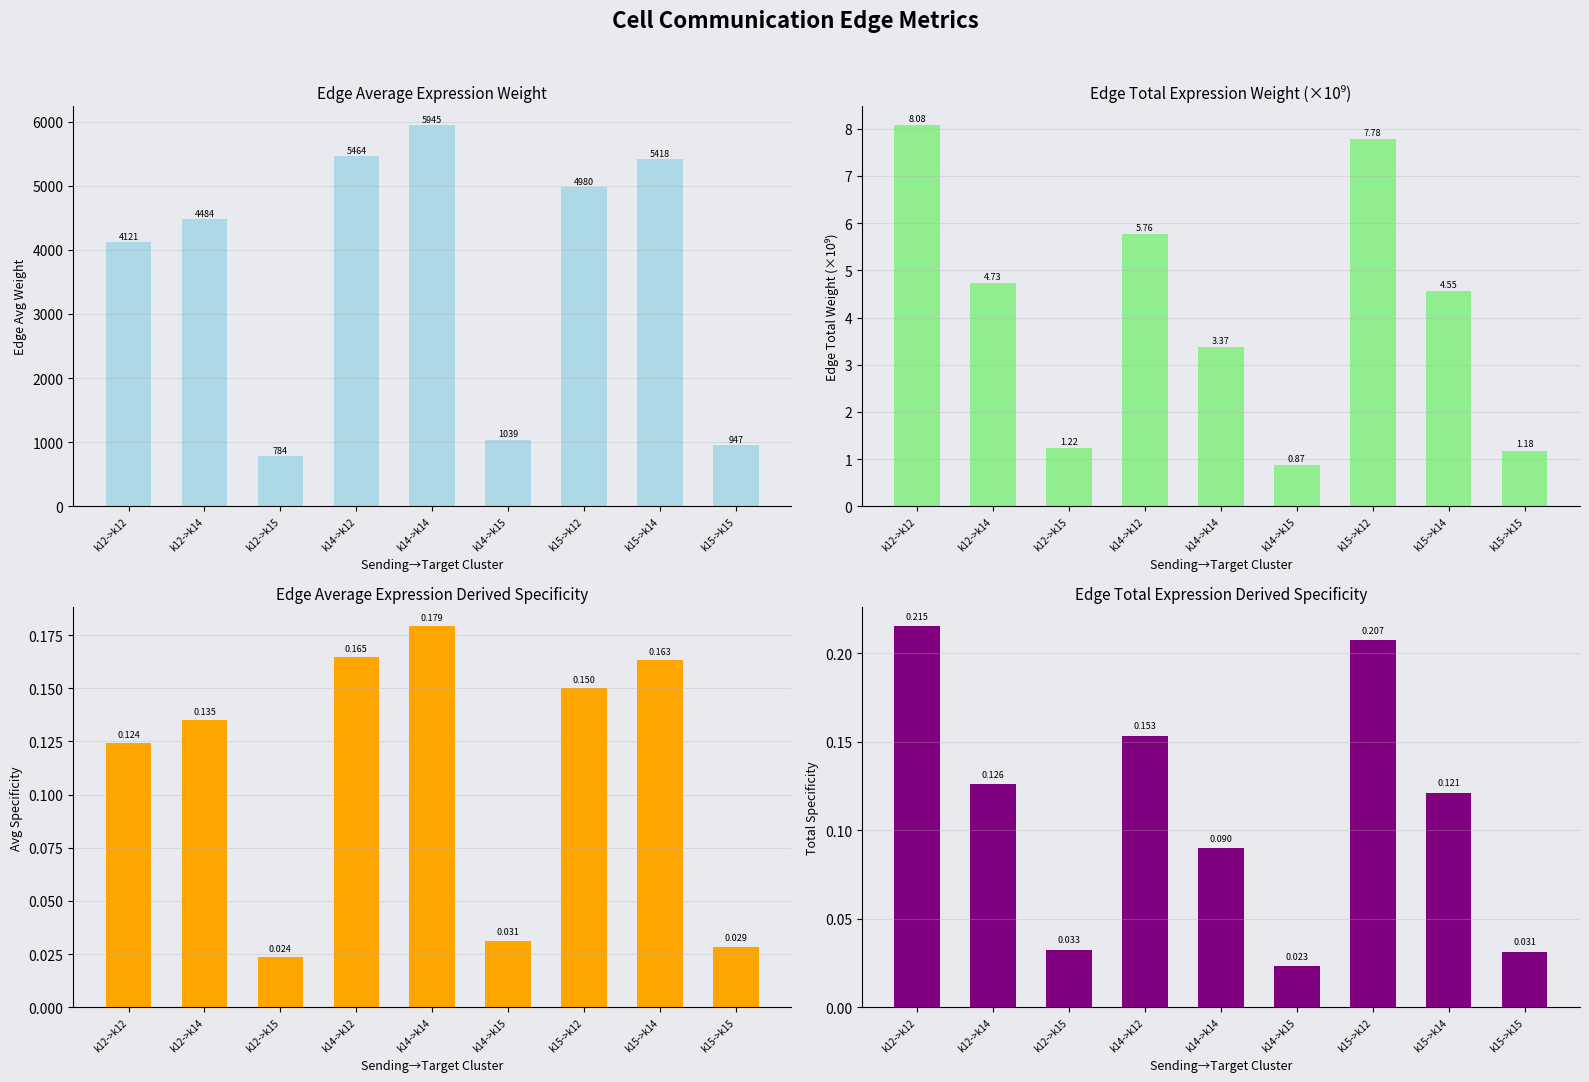

Which series has the largest range (max minus min)?

Edge average expression weight